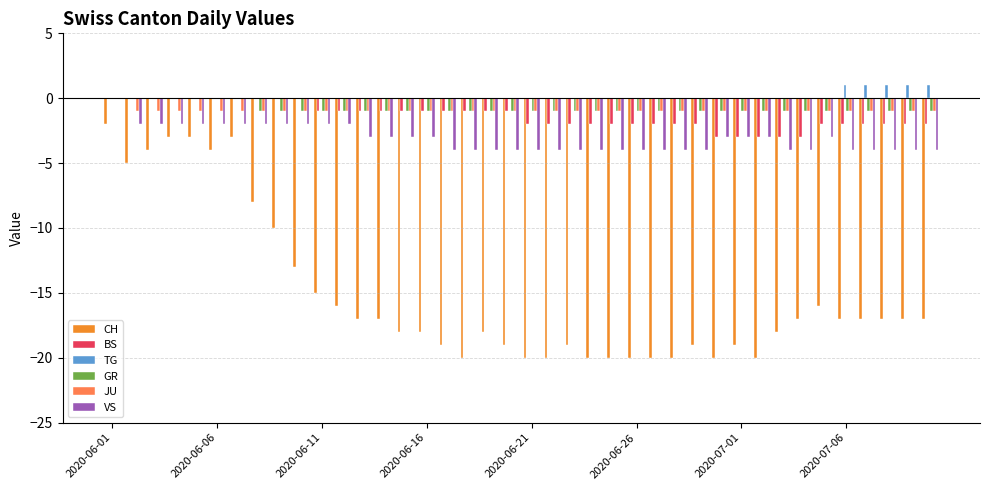

Are the bars horizontal?

No